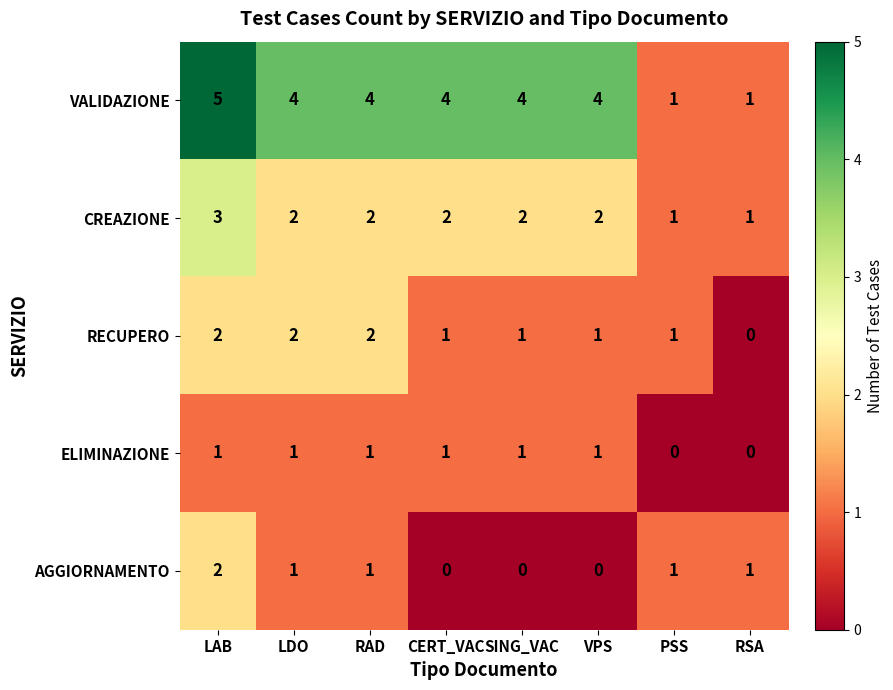

Which series has the widest spread of values?

VALIDAZIONE